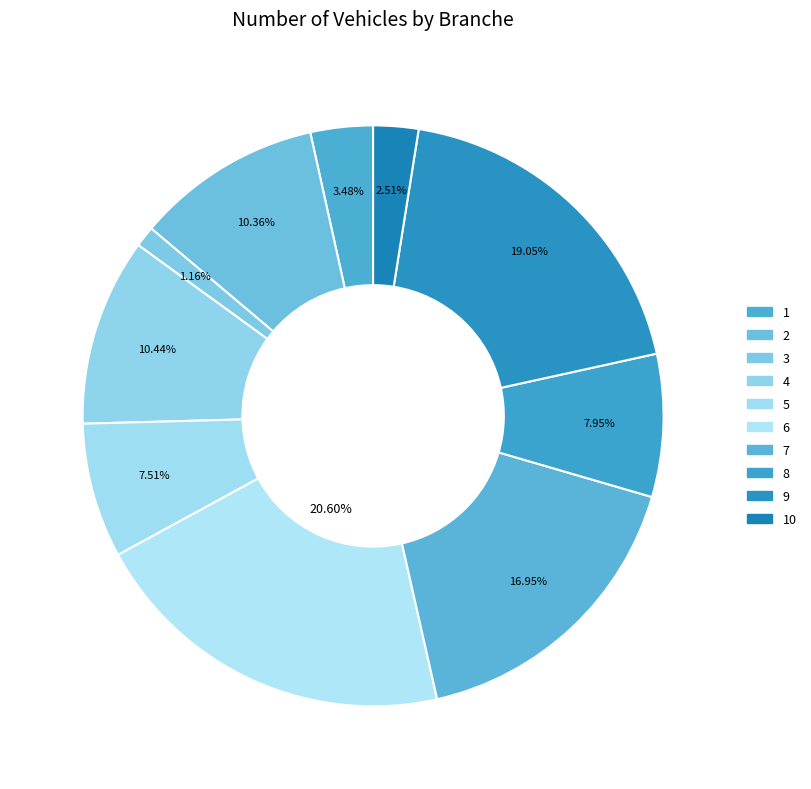

Does any single category account for the majority?

No